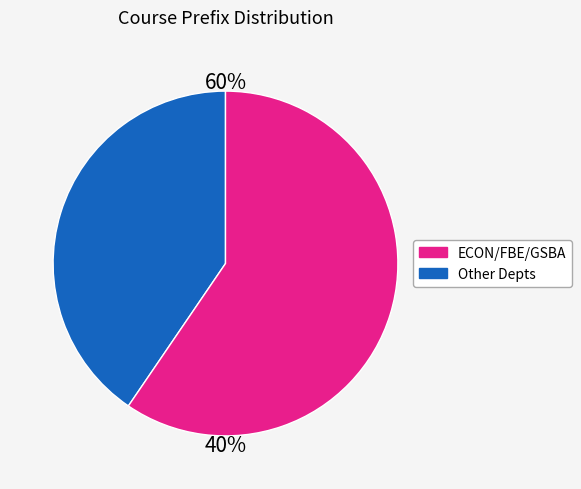

Does any single category account for the majority?

Yes